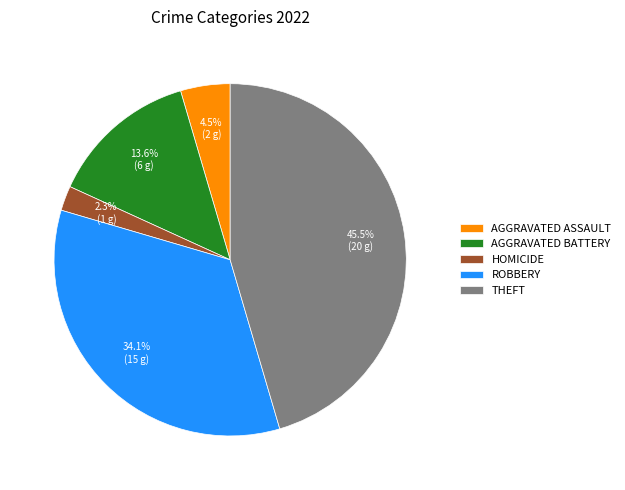

Which slice is the largest?

THEFT